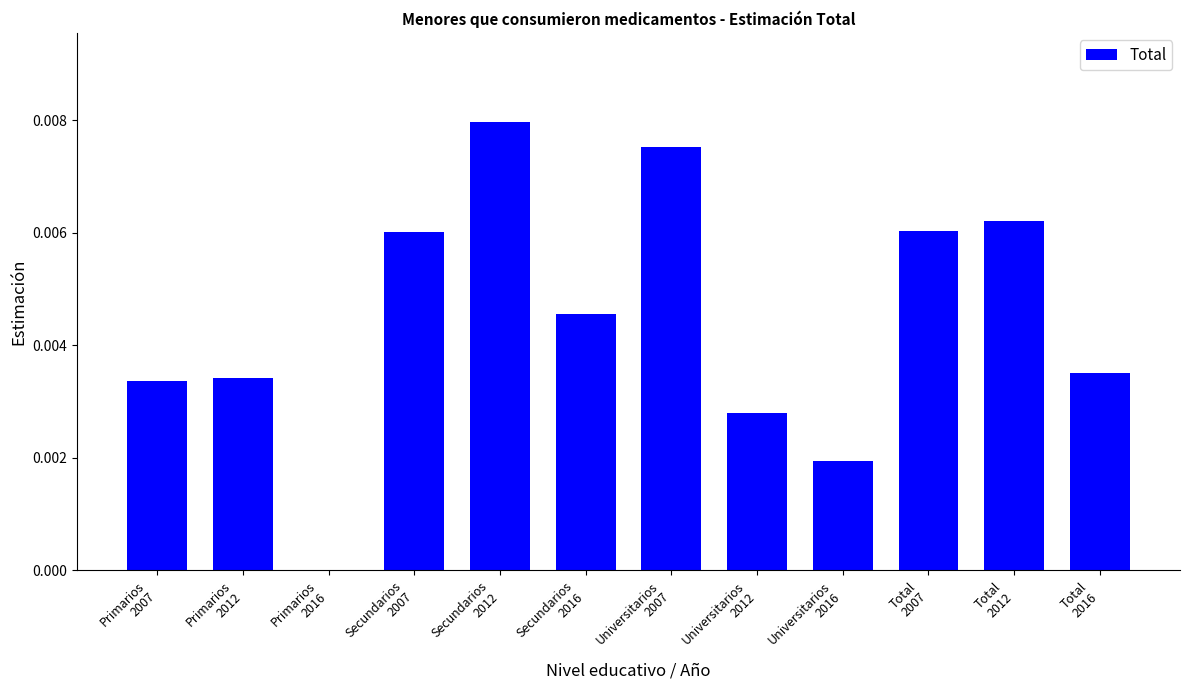

At which category does the chart reach its peak across all series?

Secundarios
2012